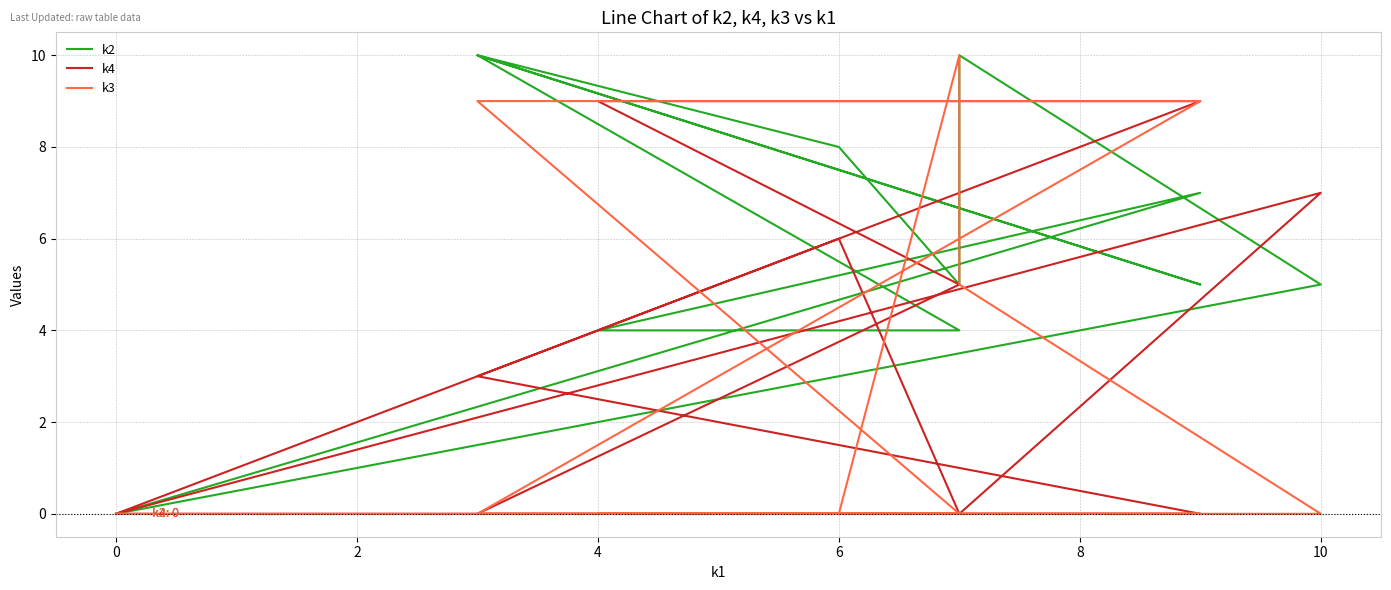

How many categories are shown in the chart?

12